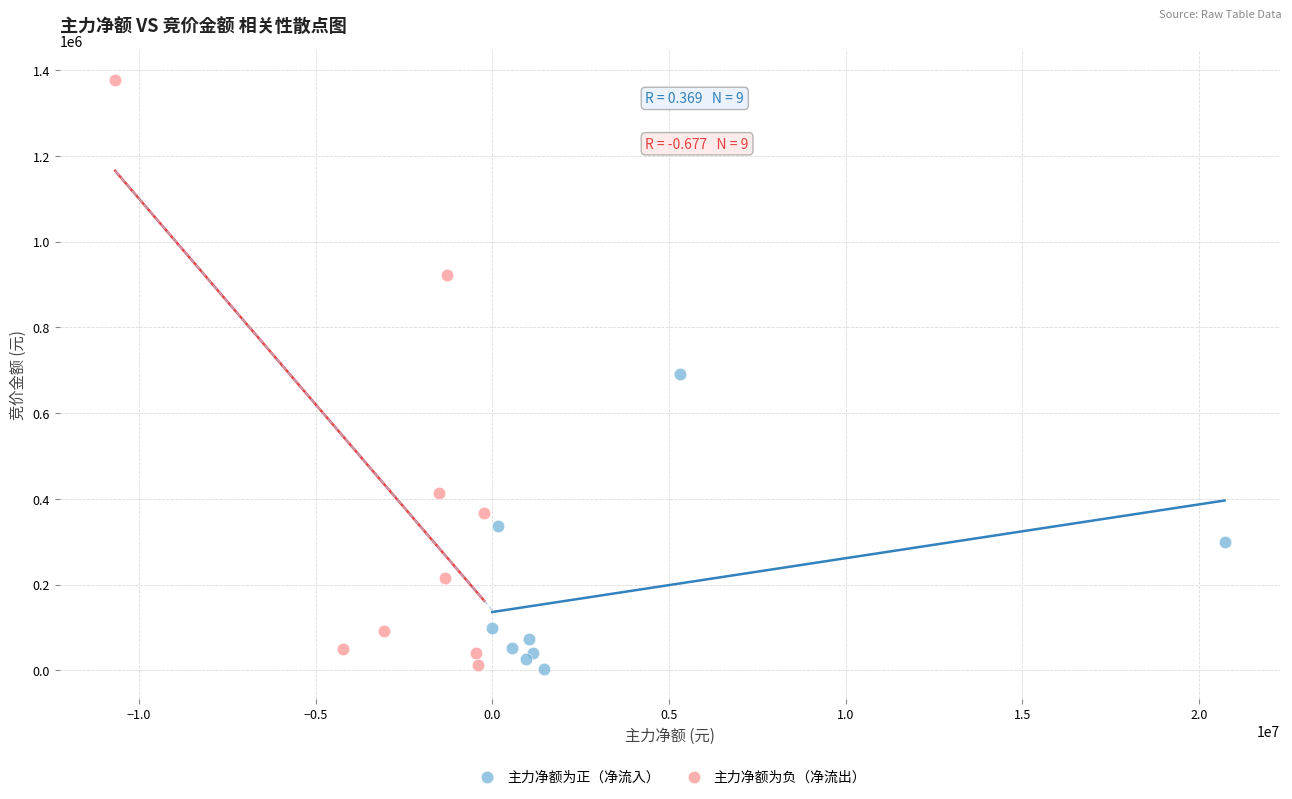

Which series reaches the maximum Y coordinate?

主力净额为负（净流出）